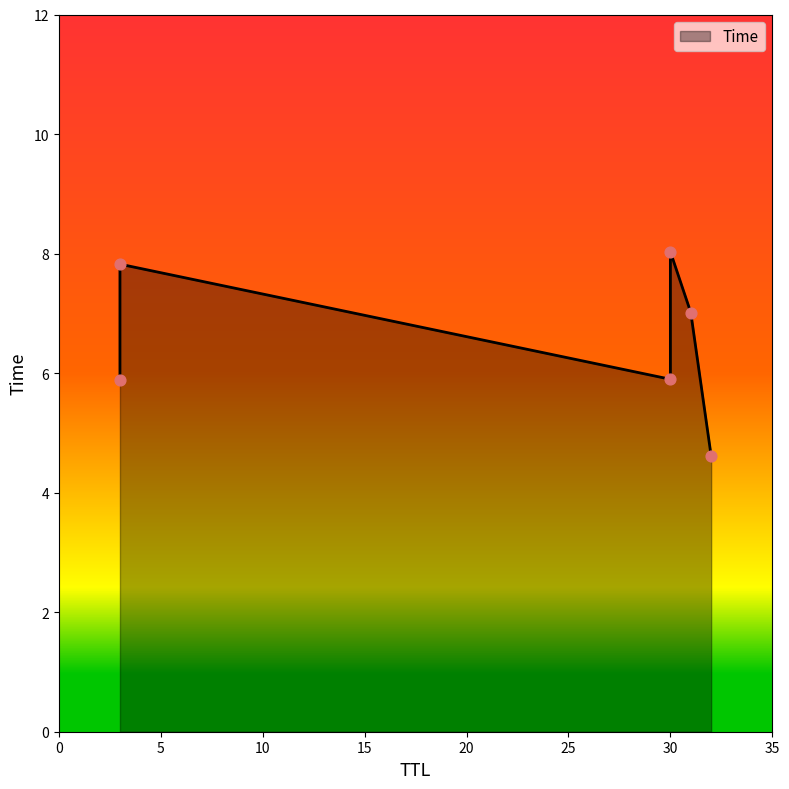

Between 30 and 30, which is larger?

30